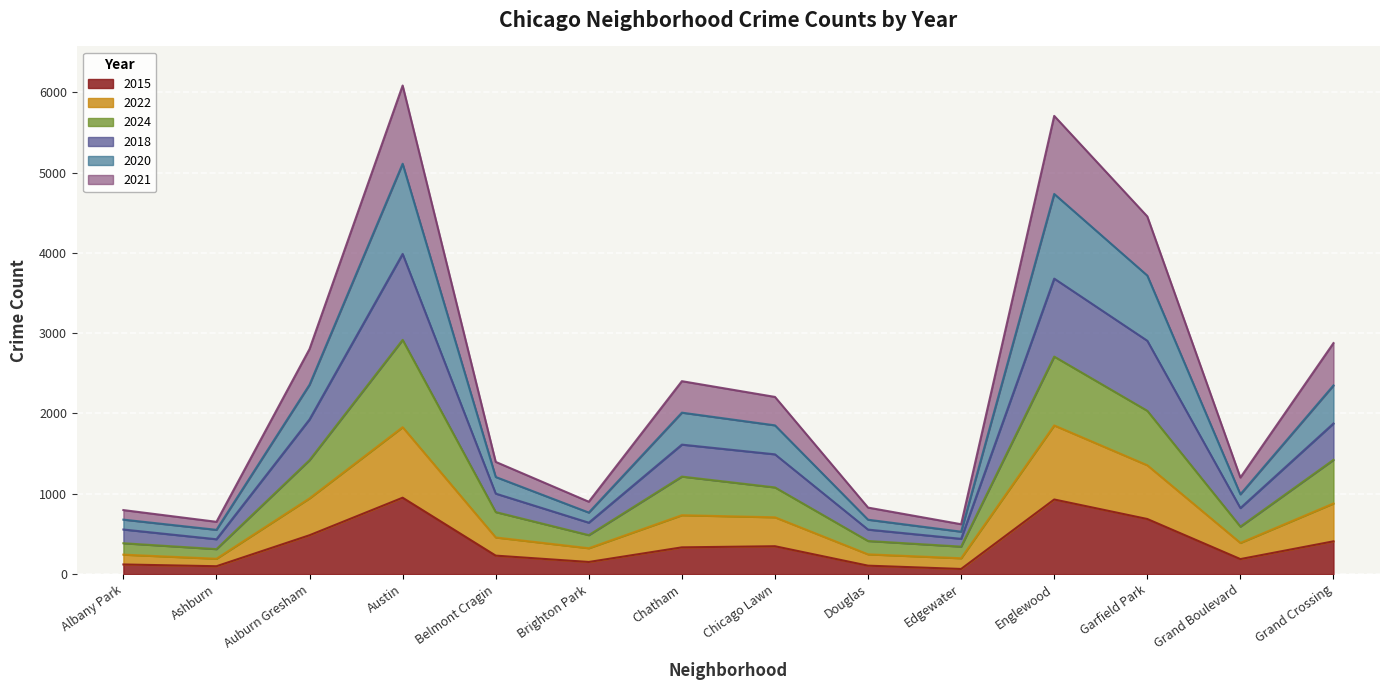

True or false: 2015 has a value of 187 at Grand Boulevard.

True